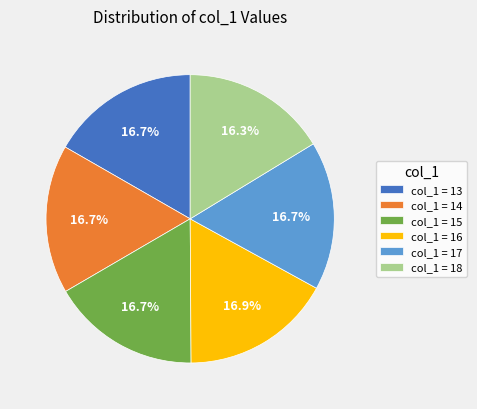

What is the ratio of the value at col_1 = 16 to the value at col_1 = 14?

1.0